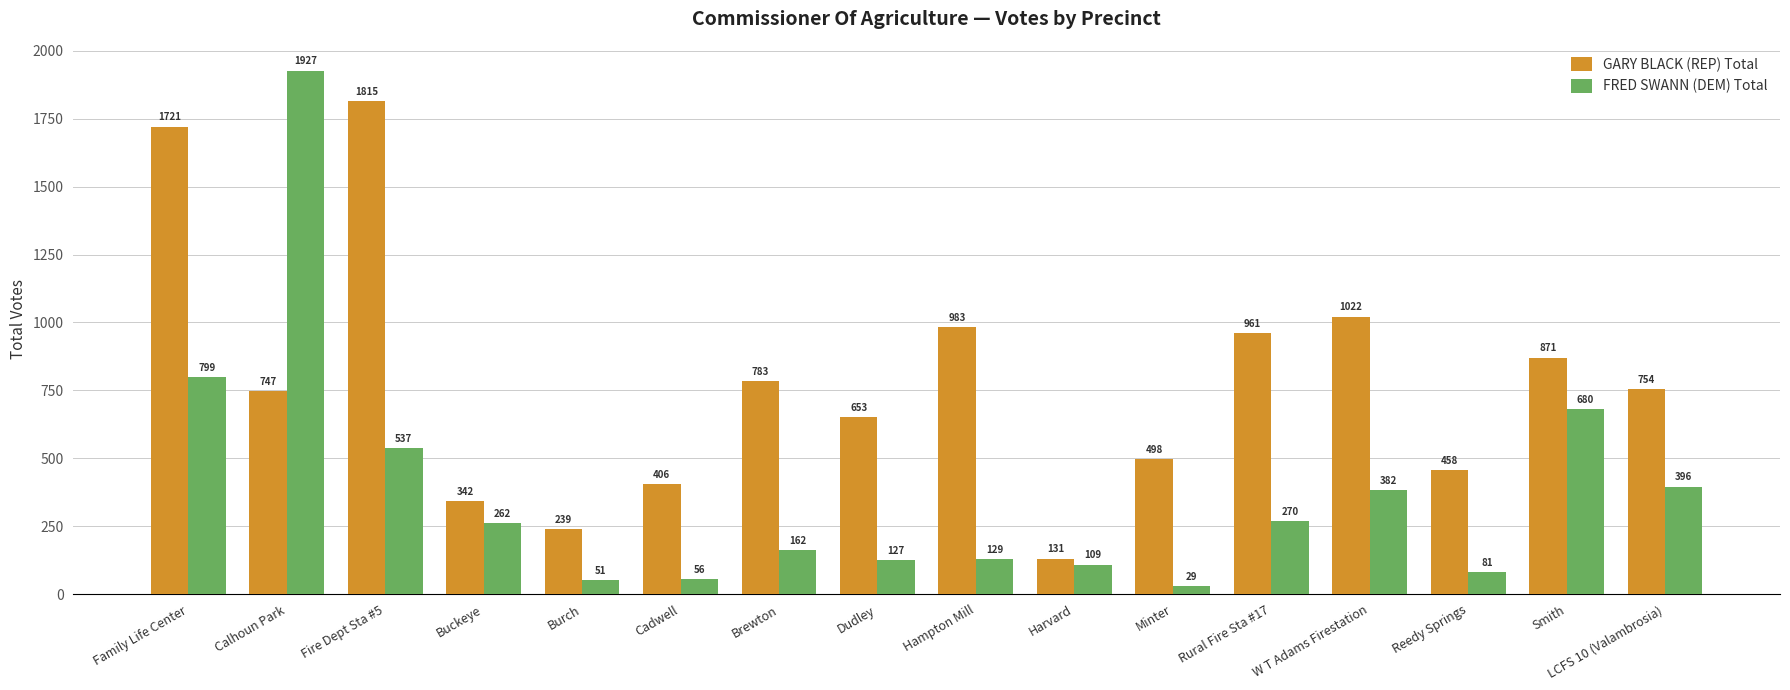

At which label does GARY BLACK (REP) Total reach its minimum?

Harvard